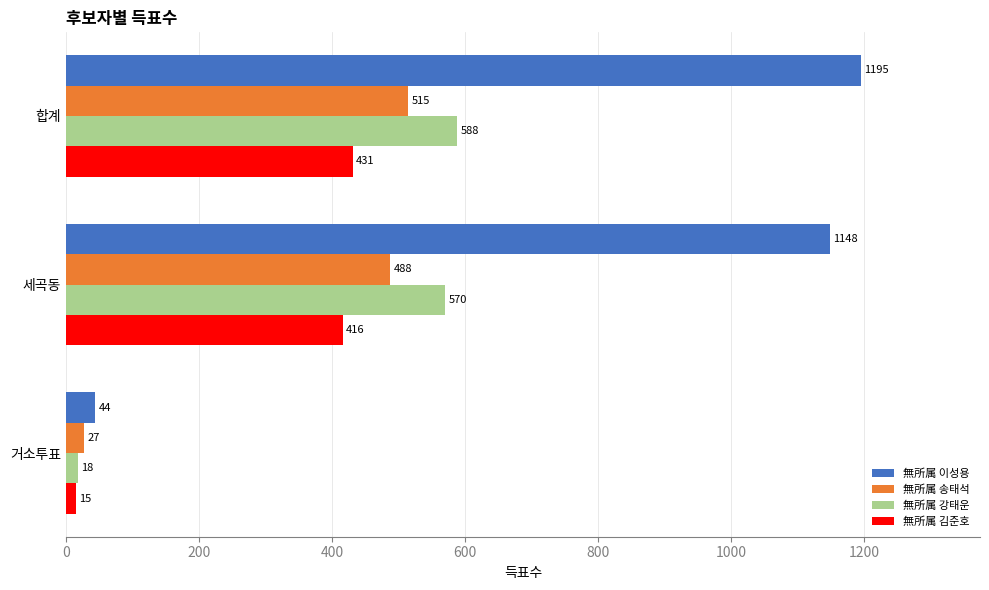

What is the difference between the highest and lowest values at 거소투표?

29